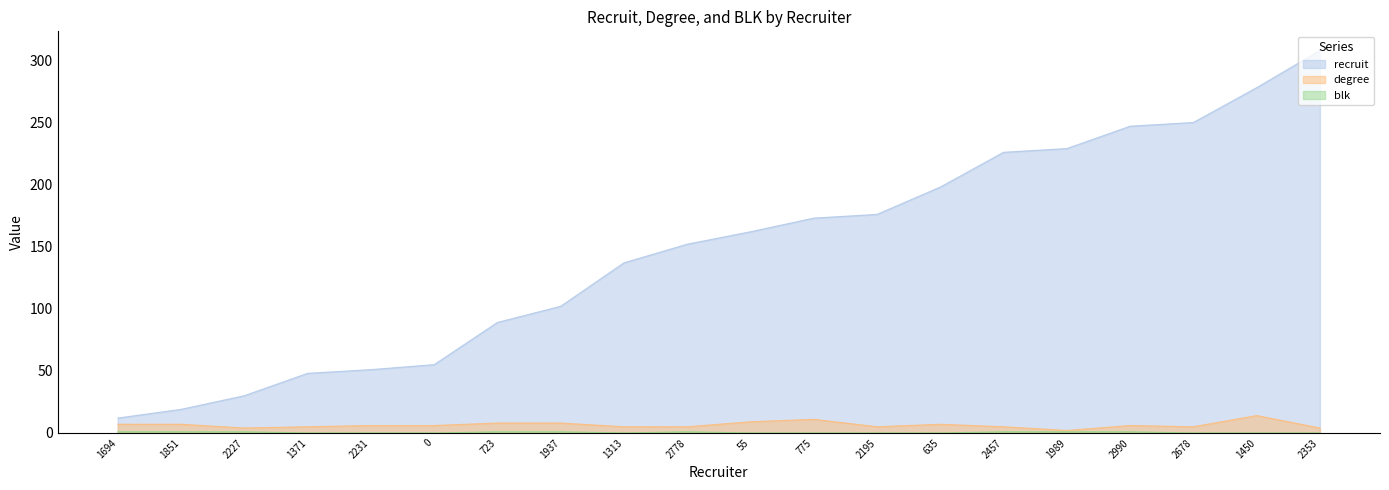

At which category is the sum across all series the highest?

2353